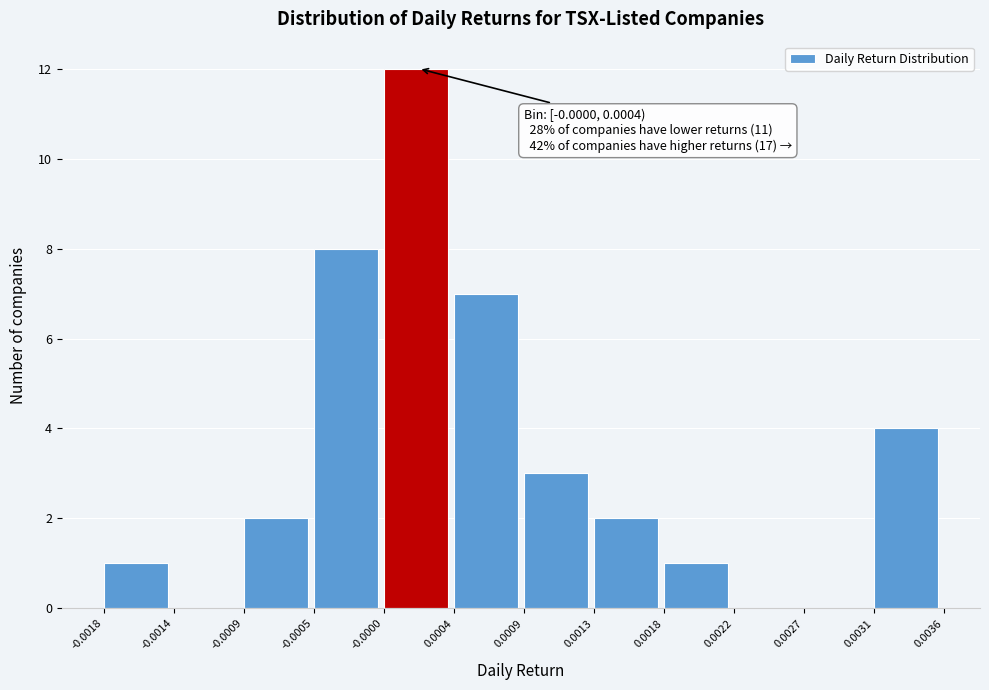

Which range on the x-axis has the tallest bar?

-0.0000 to 0.0004